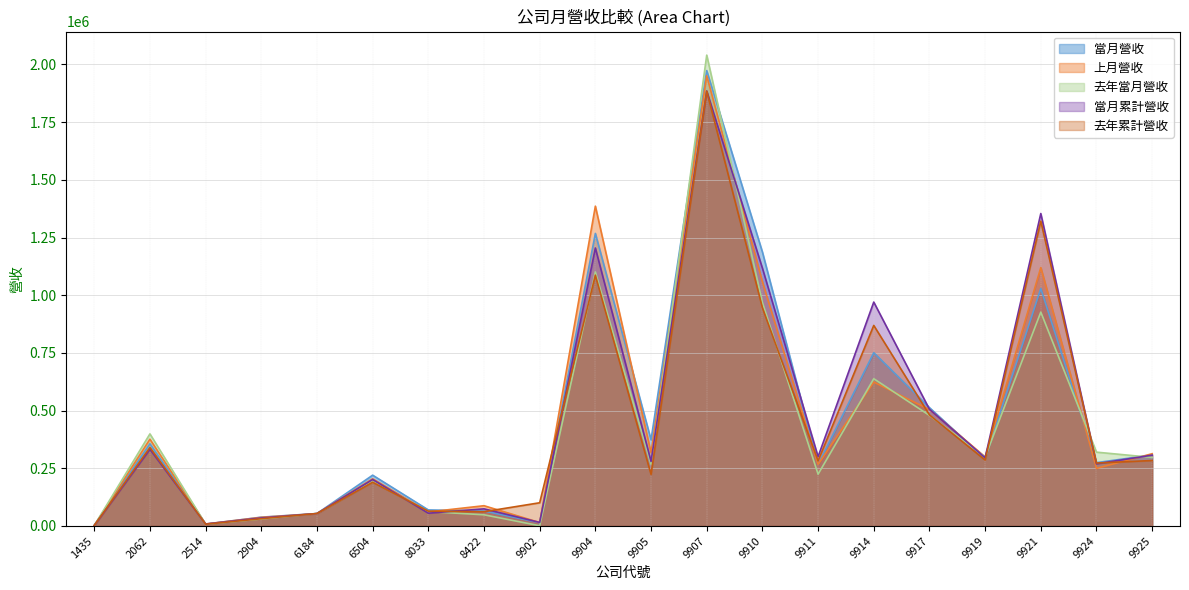

Does the chart display data point markers on the line(s)?

No